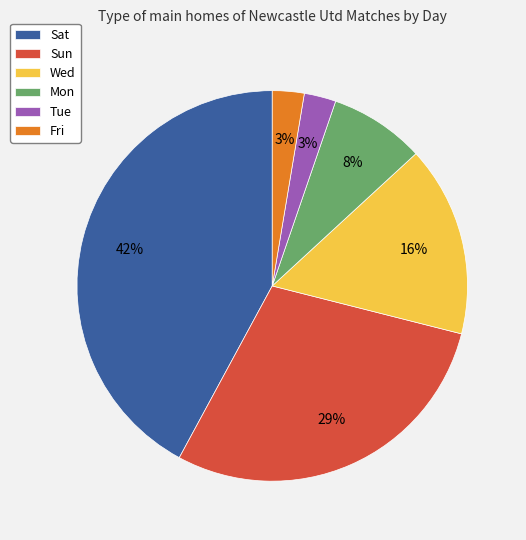

Which slice is the largest?

Sat